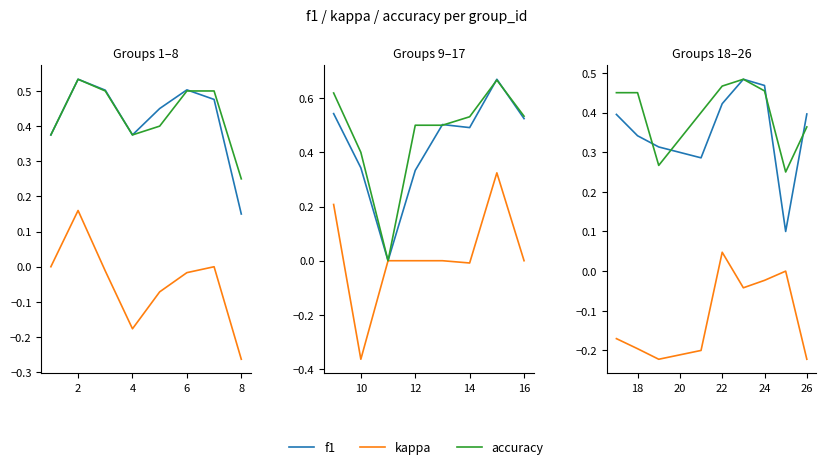

True or false: f1 and kappa cross at least once.

False